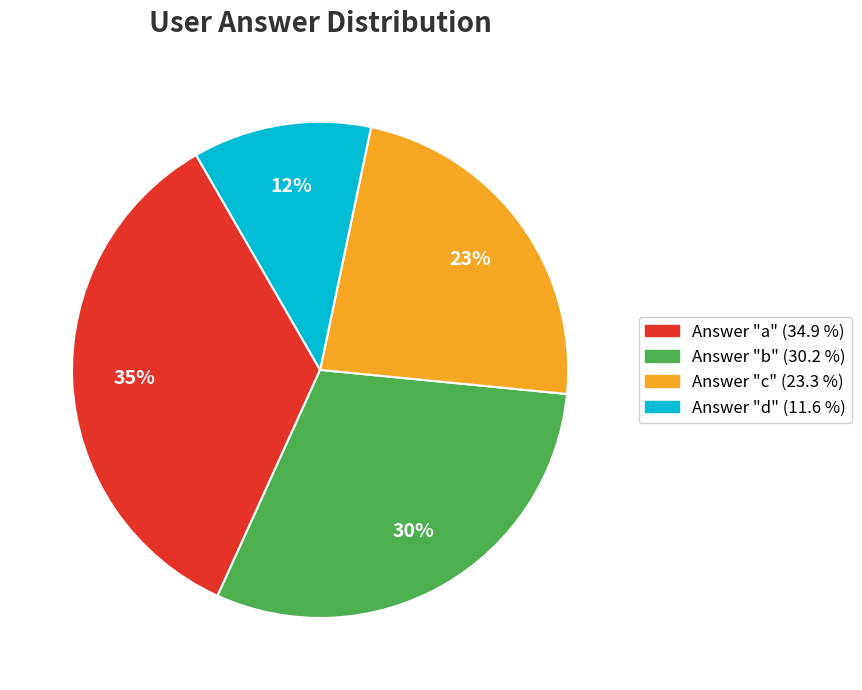

Does any single category account for the majority?

No